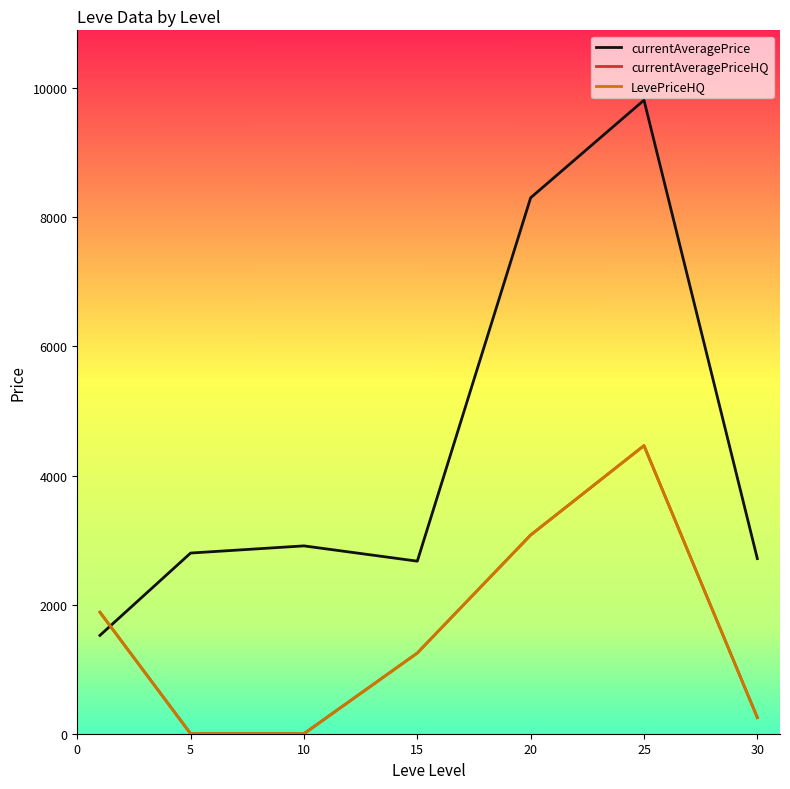

How many values in the currentAveragePriceHQ series exceed 1250?

3